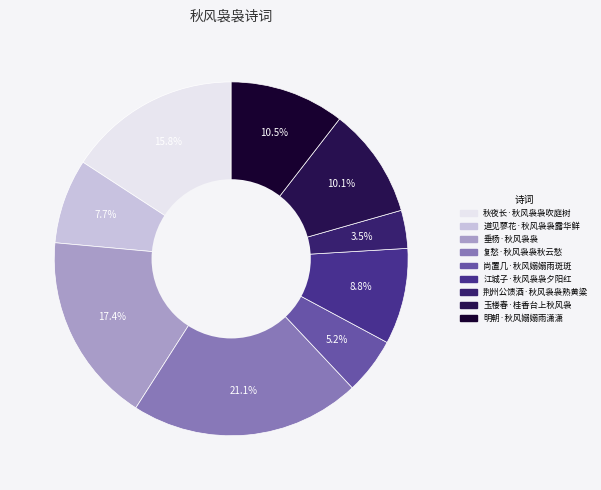

How many segments does this pie chart have?

9